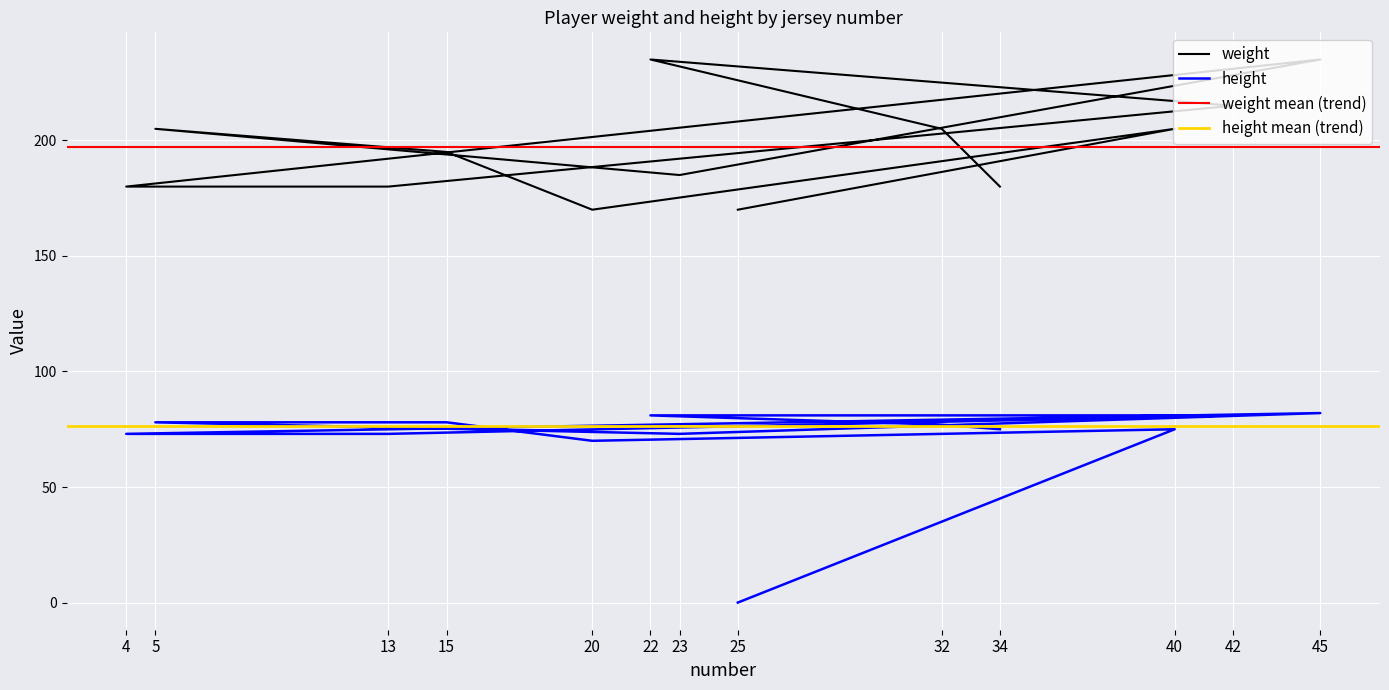

Which category has the highest value across all series?

22